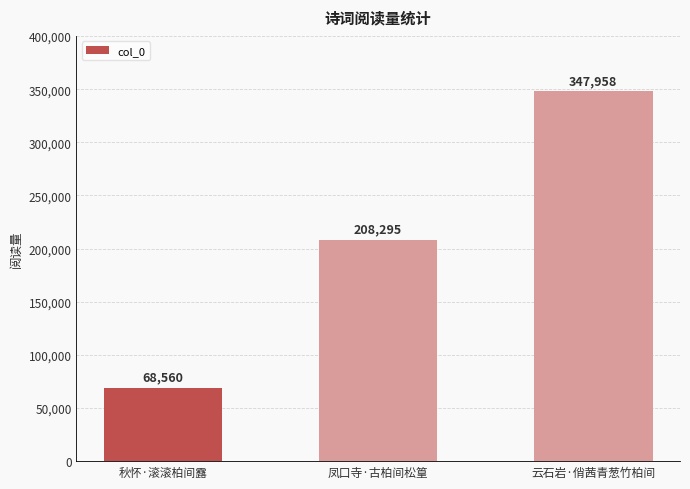

What is the label of the 3rd bar from the right?

秋怀·滚滚柏间露